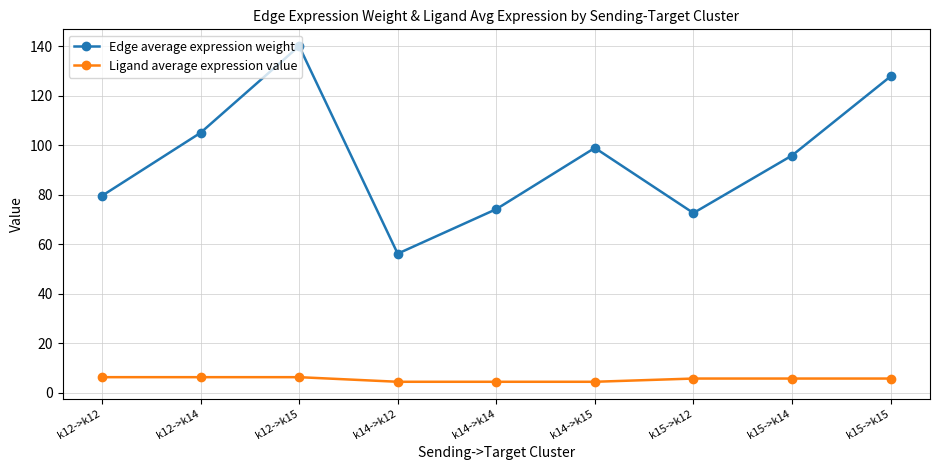

Is the value of Ligand average expression value at k12->k15 greater than the value of Edge average expression weight at k12->k14?

No